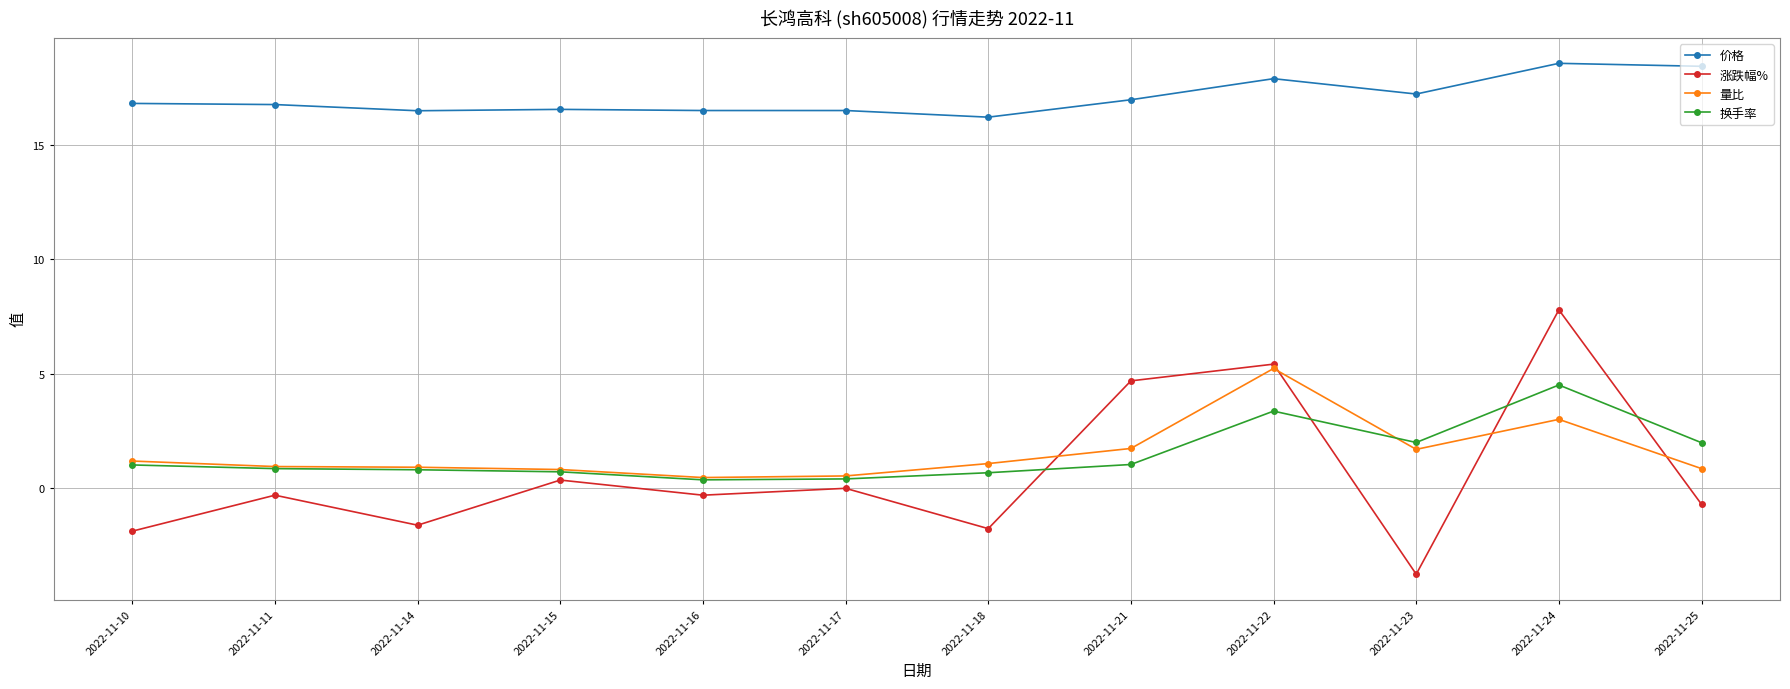

At which category does 涨跌幅% reach its first local valley?

2022-11-14